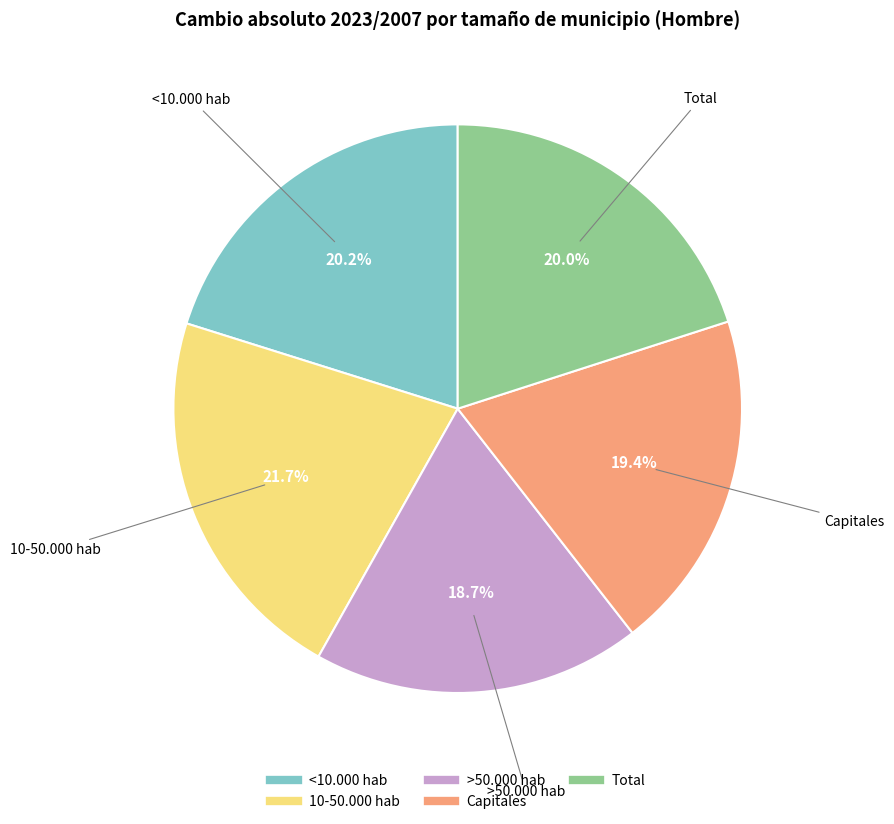

Does any single category account for the majority?

No